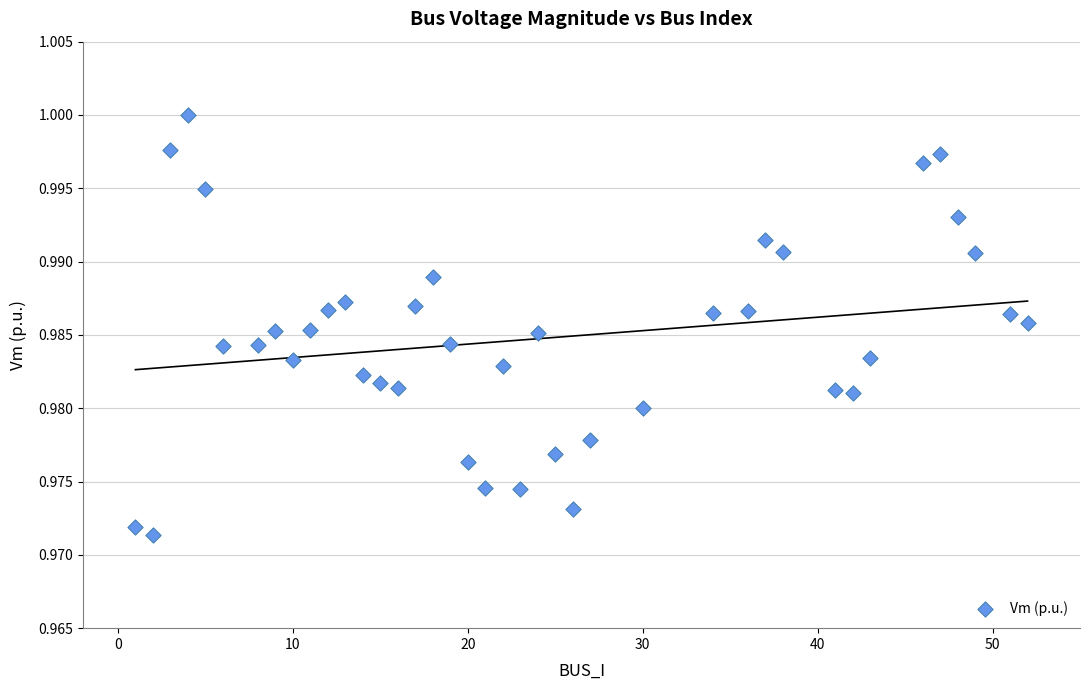

What is the range of X values (max minus min)?

51.0